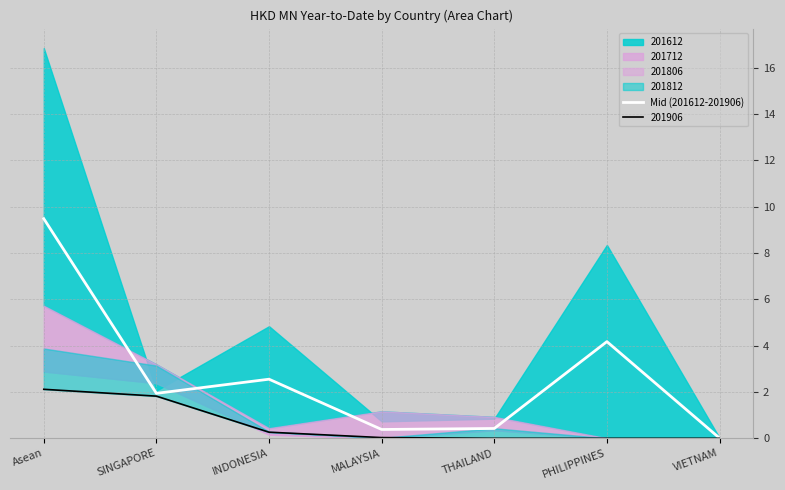

Rank the categories by value from lowest to highest.

VIETNAM, MALAYSIA, THAILAND, SINGAPORE, INDONESIA, PHILIPPINES, Asean